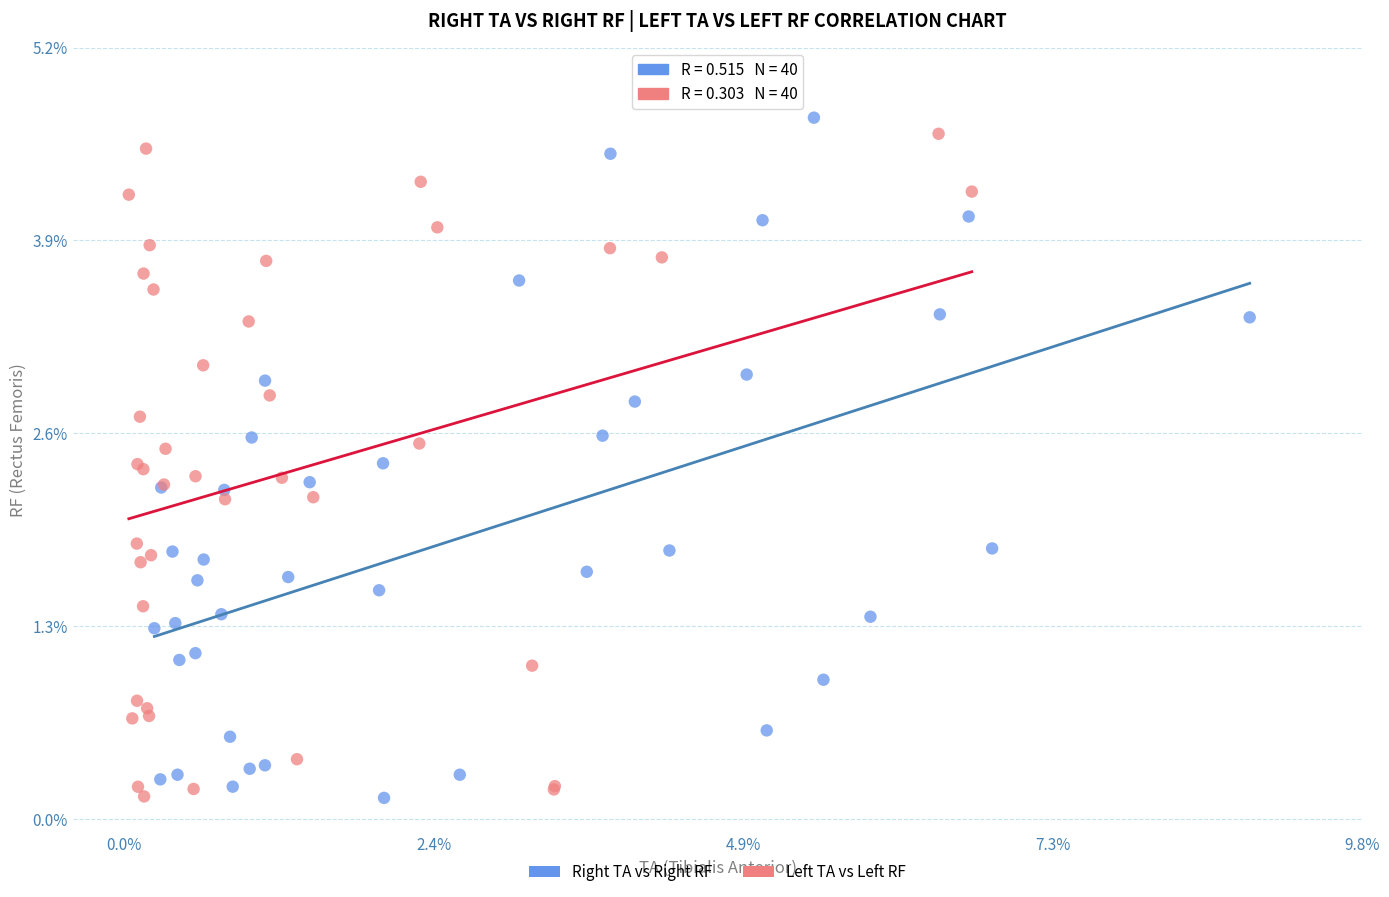

Which series has the widest spread of Y values?

Right TA vs Right RF